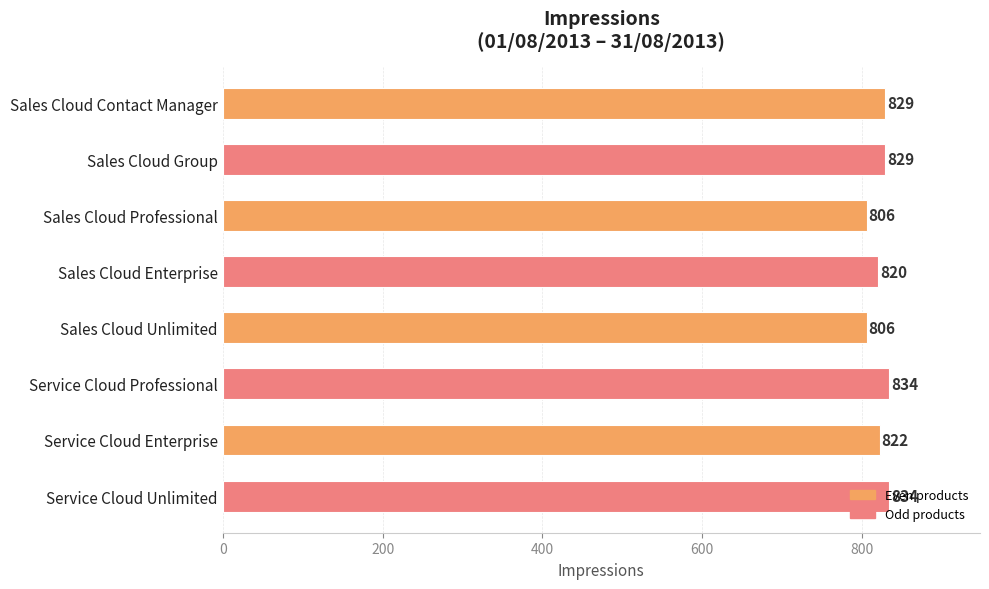

What is the ratio of the value at Service Cloud Unlimited to the value at Sales Cloud Professional?

1.0